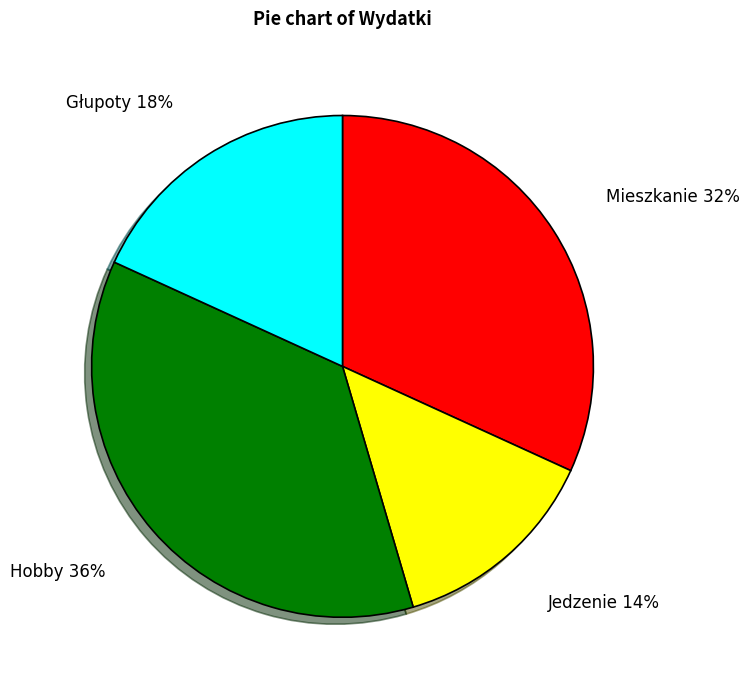

What is the smallest slice in the pie chart?

Jedzenie